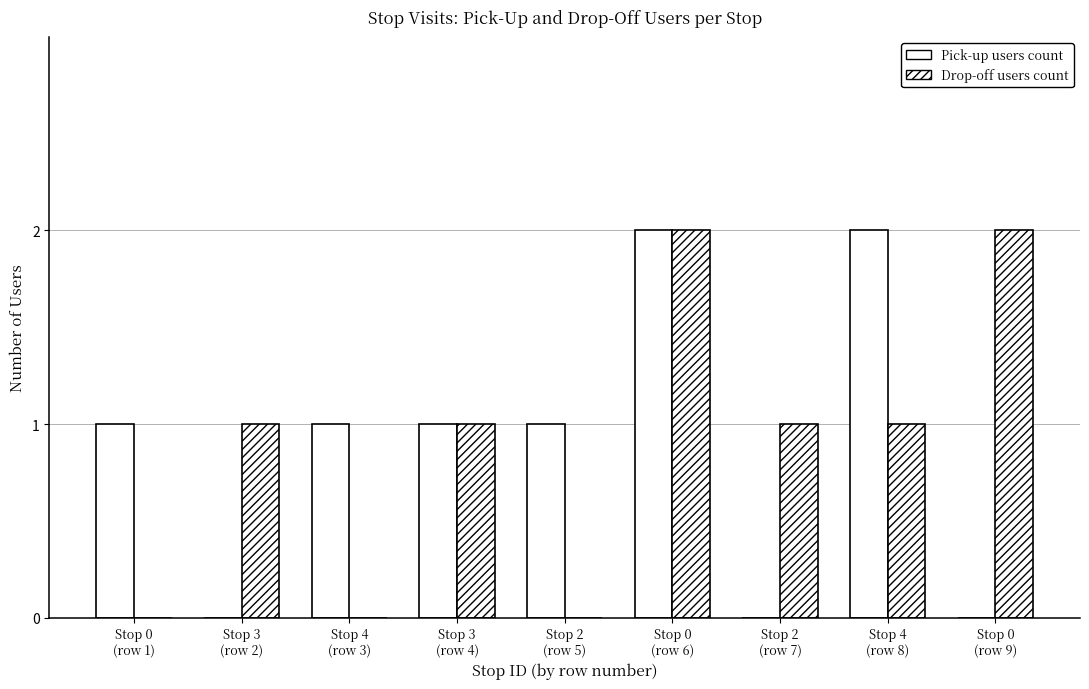

How many distinct data groups are displayed?

2